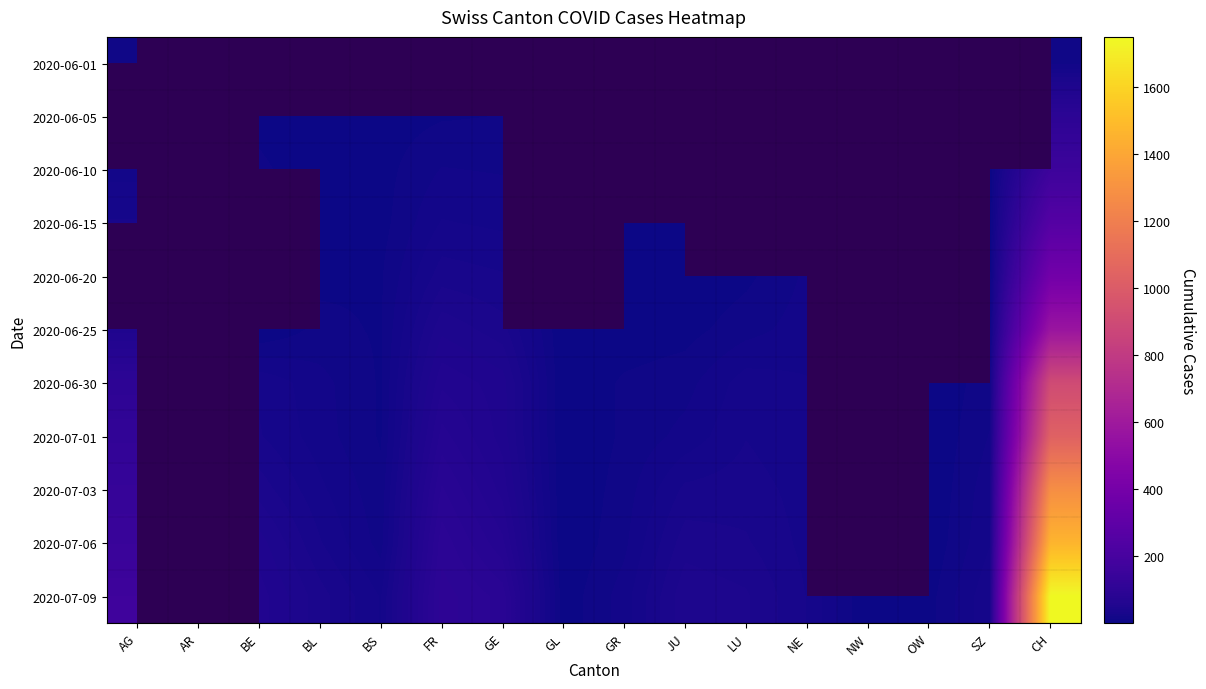

Rank the series at AR from lowest to highest value.

2020-06-01, 2020-06-05, 2020-06-10, 2020-06-15, 2020-06-20, 2020-06-25, 2020-06-30, 2020-07-01, 2020-07-03, 2020-07-06, 2020-07-09